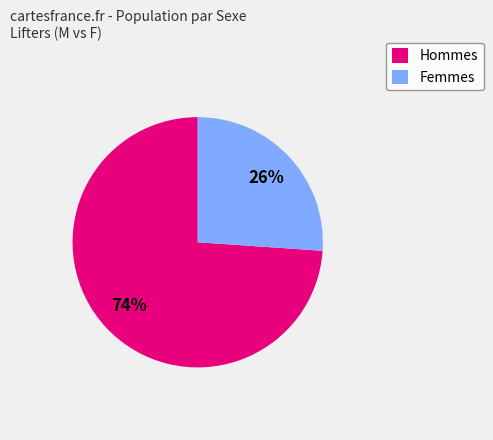

What is the largest slice in the pie chart?

Hommes